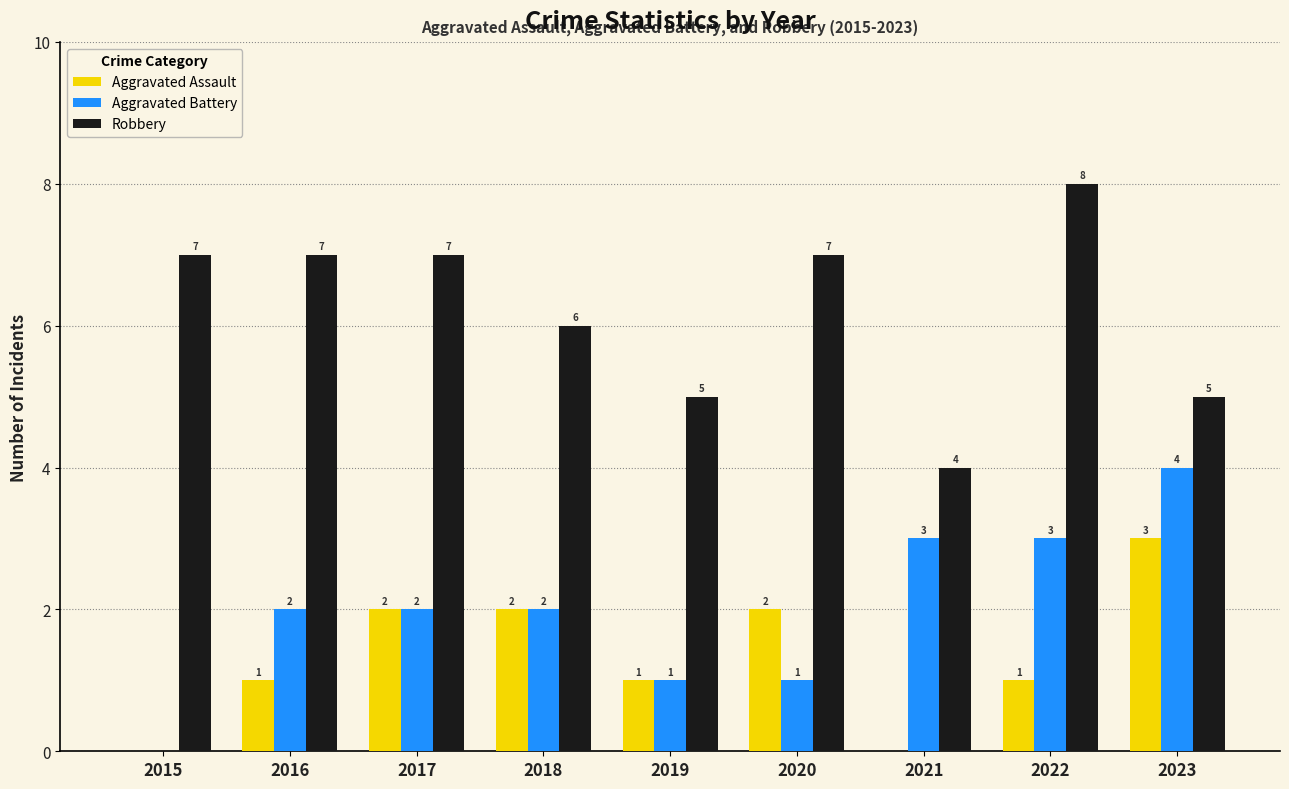

Reading right to left, extract all data points from this chart.

Aggravated Assault: 3	1	0	2	1	2	2	1	0
Aggravated Battery: 4	3	3	1	1	2	2	2	0
Robbery: 5	8	4	7	5	6	7	7	7